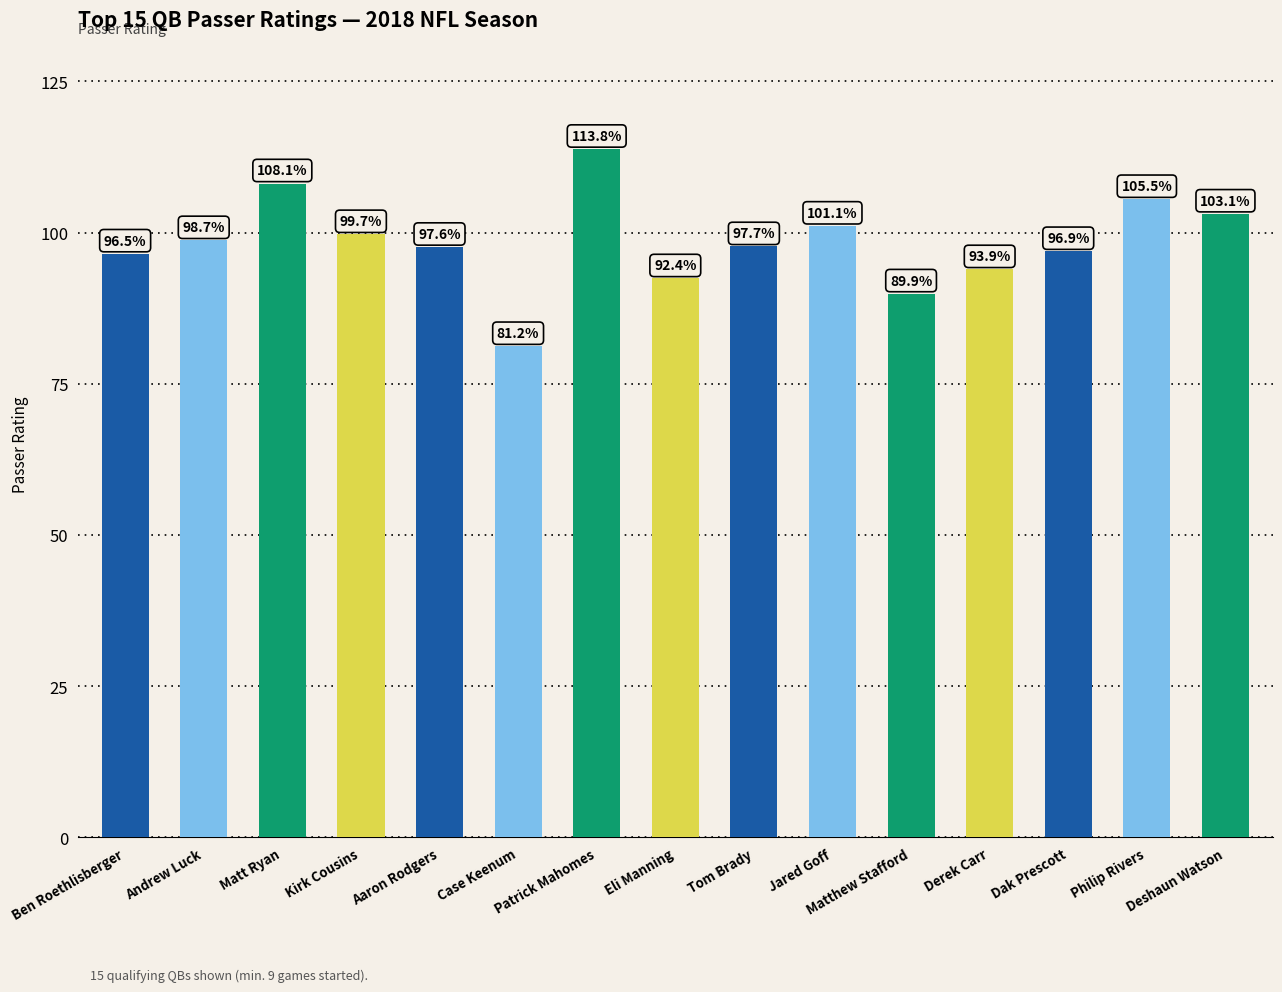

What is the smallest value displayed?

81.2